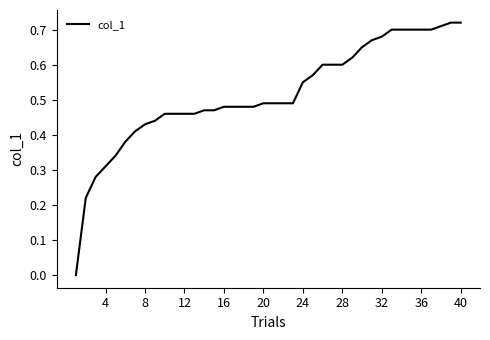

How many lines are shown in the chart?

1